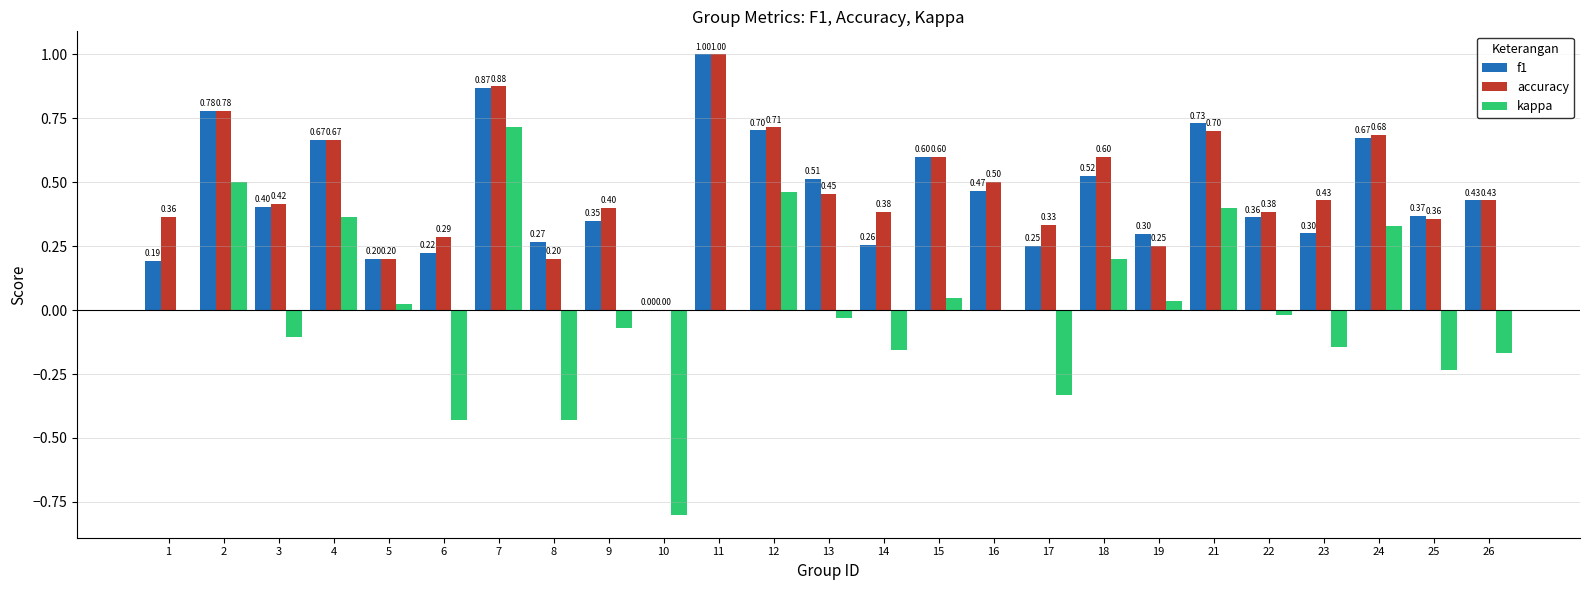

True or false: kappa has a value of 0.0 at 15.

True